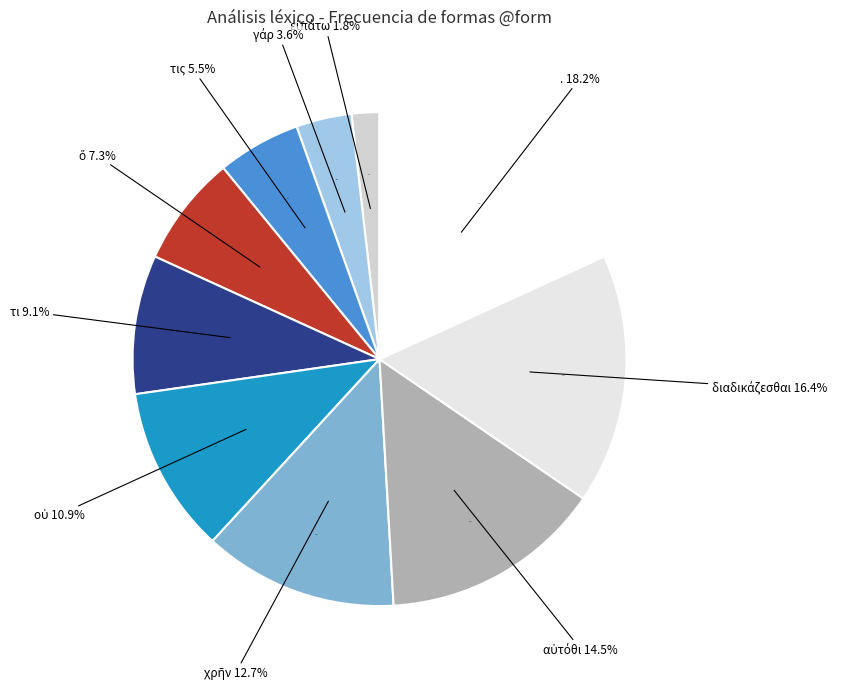

Does . account for over 50% of the chart?

No